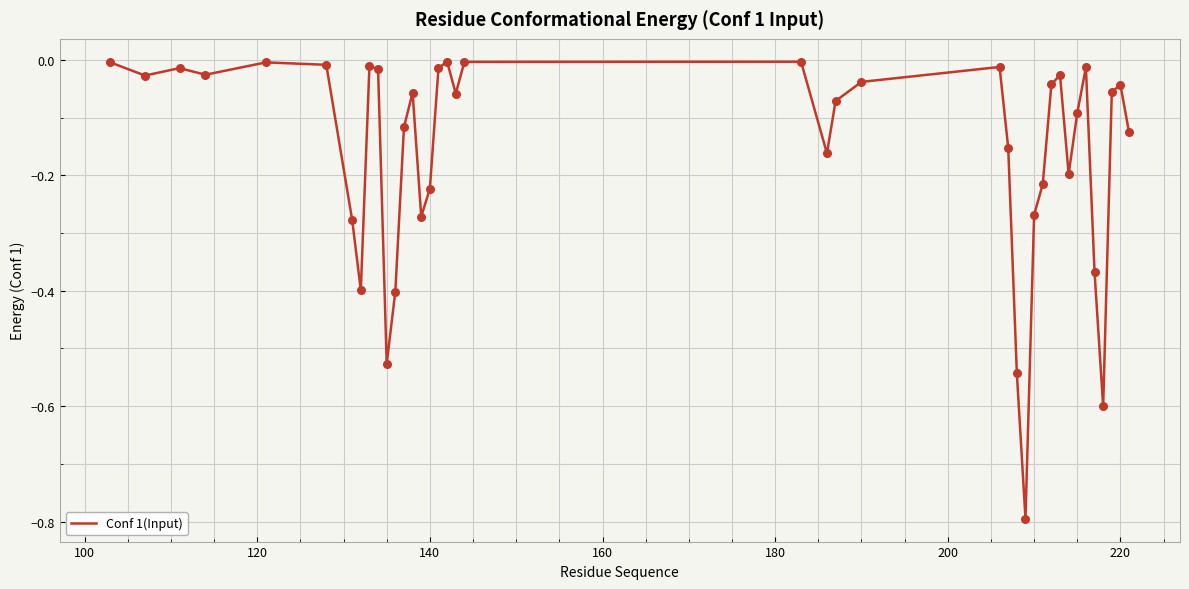

What is the difference between the maximum and minimum values?

0.8